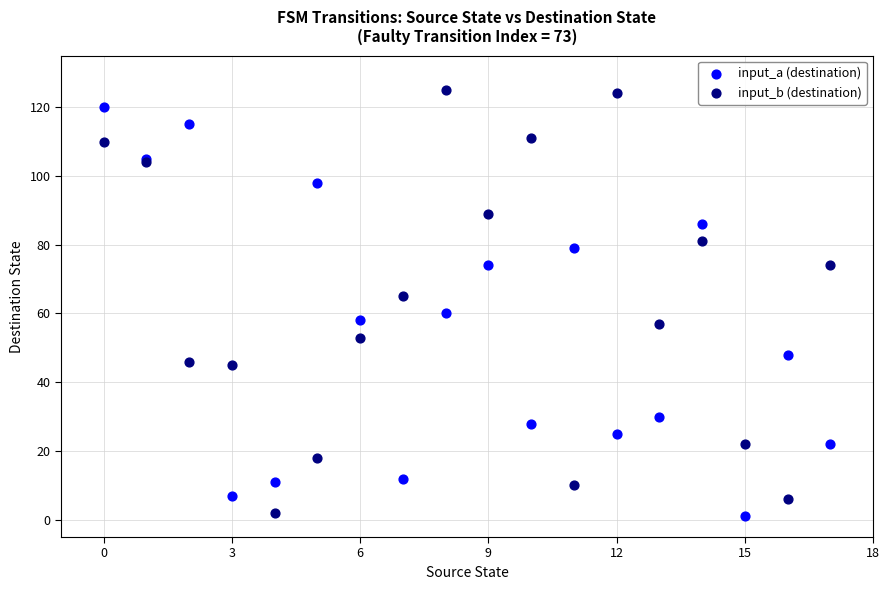

Which series contains the highest Y value?

input_b (destination)